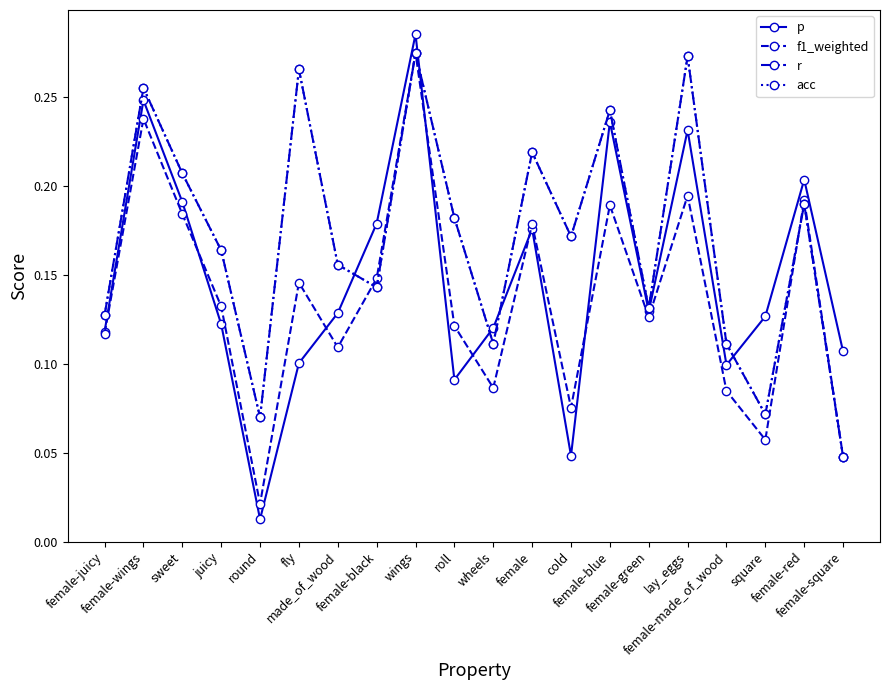

Which has a higher value, made_of_wood or wings?

wings